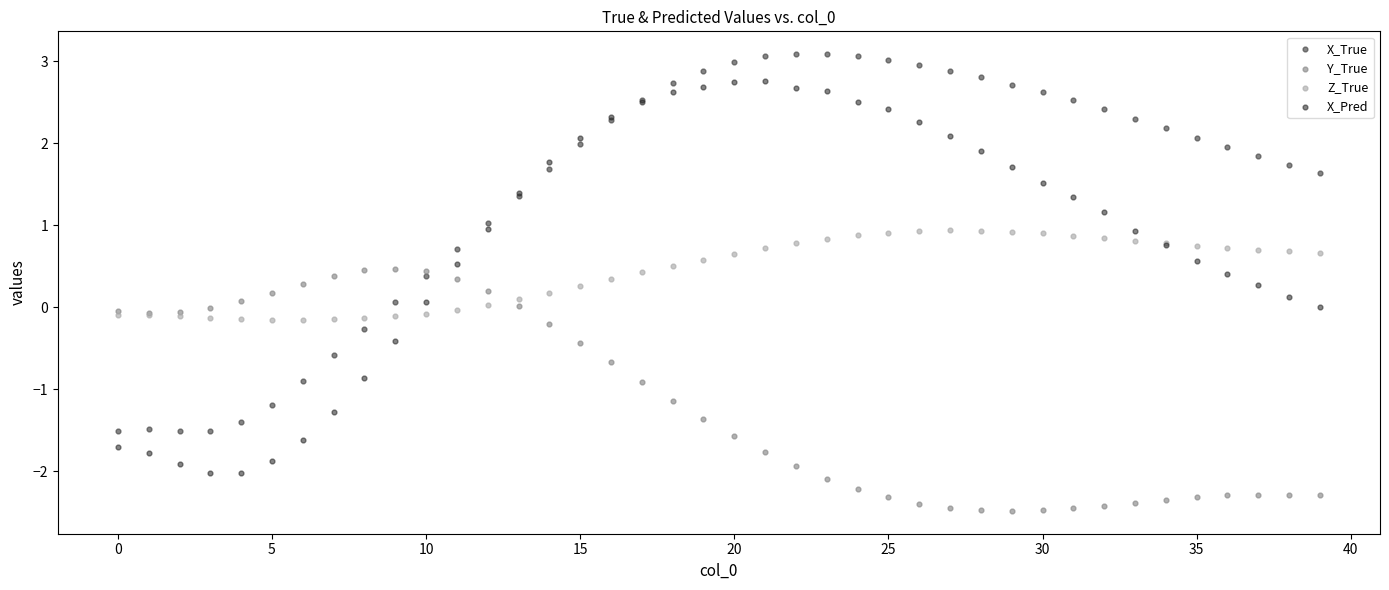

Which series reaches the minimum Y coordinate?

Y_True